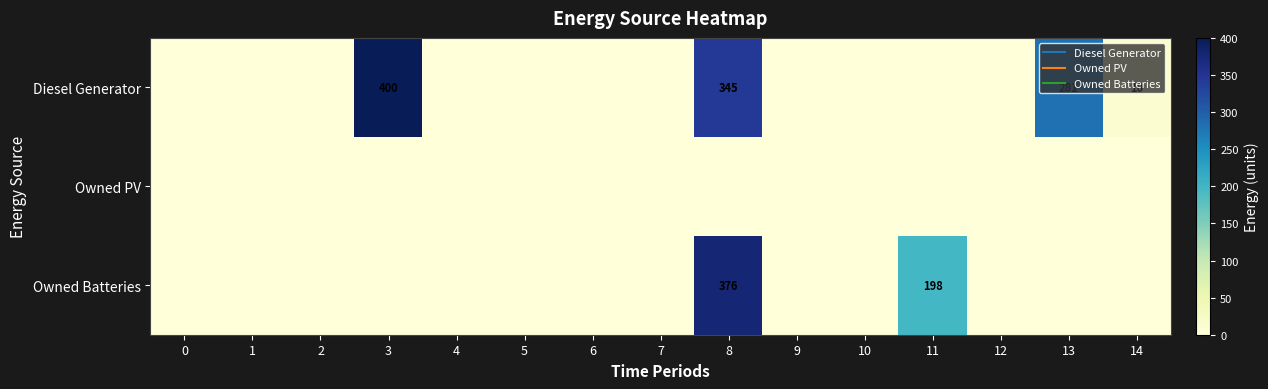

Reading left to right, extract all data points from this chart.

row_0: 0	0	0	400	0	0	0	0	345	0	0	0	0	281	10
row_1: 0	0	0	0	0	0	0	0	0	0	0	0	0	0	0
row_2: 0	0	0	0	0	0	0	0	376	0	0	198	0	0	0